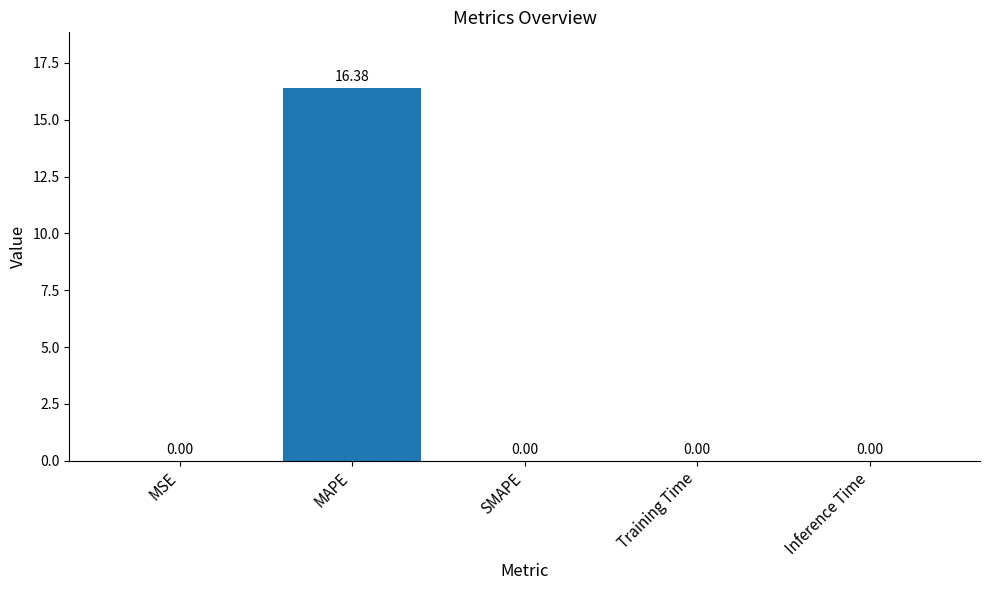

Which has a higher value, Inference Time or MAPE?

MAPE